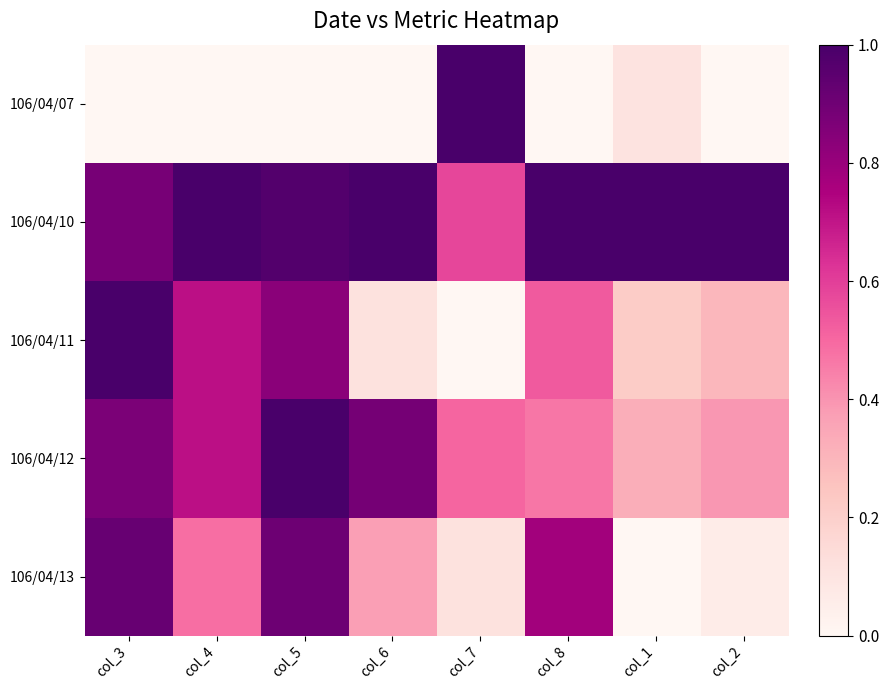

At how many categories does at least one series exceed 0?

8